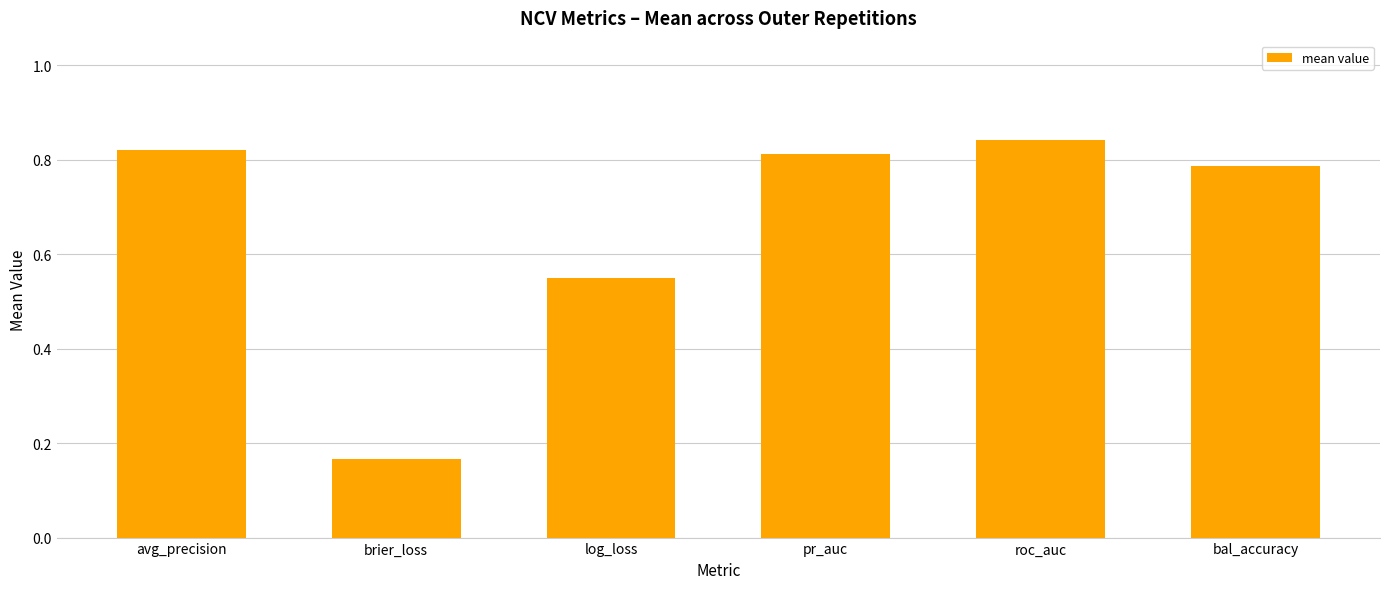

Which label corresponds to the largest value in the chart?

roc_auc